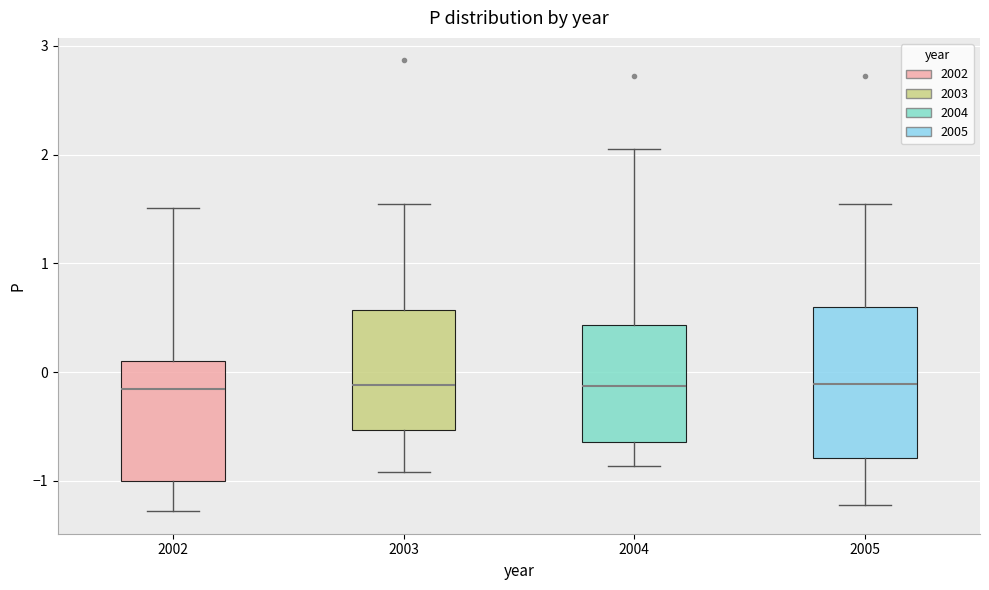

Reading left to right, transcribe this box plot: for each box, give where its median line is, the range the box spans, and where its two whiskers end, as read against the y-axis. The values are not printed on the chart, so give them approximately, as read against the axis.

2002: median -0.2, box -1.0 to 0.1, whiskers -1.3 to 1.5
2003: median -0.1, box -0.5 to 0.6, whiskers -0.9 to 1.5
2004: median -0.1, box -0.6 to 0.4, whiskers -0.9 to 2.1
2005: median -0.1, box -0.8 to 0.6, whiskers -1.2 to 1.5